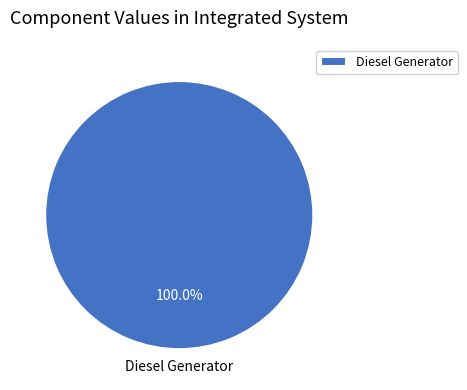

Rank the categories by value from highest to lowest.

Diesel Generator